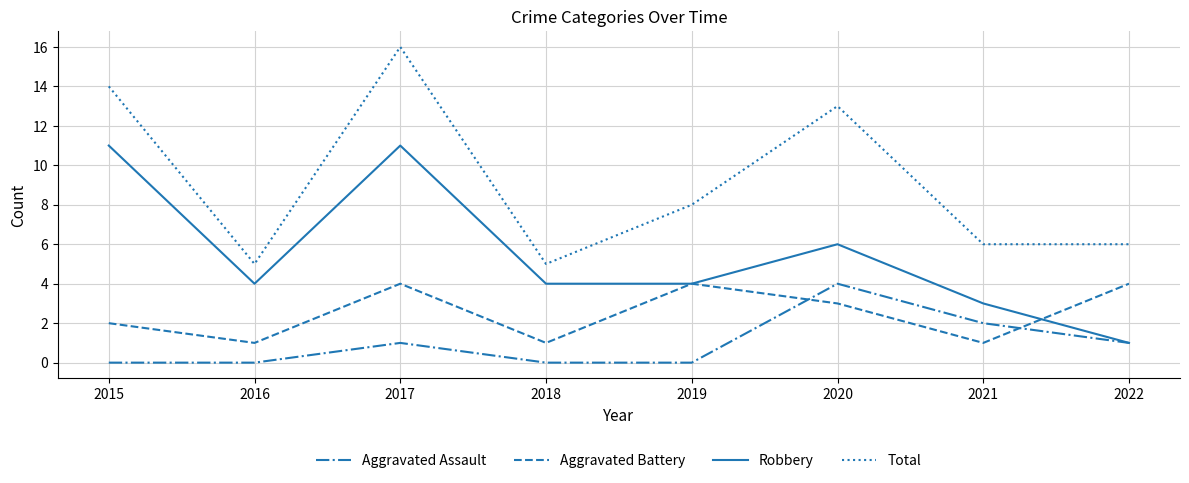

Is the value of Total at 2021 greater than the value of Aggravated Assault at 2016?

Yes